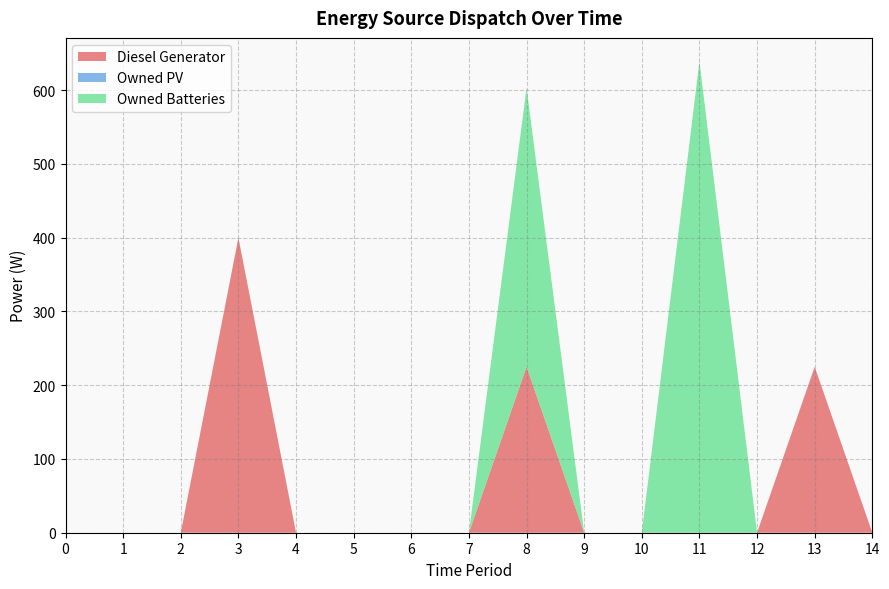

Is it true that Diesel Generator equals 0 at 4?

True